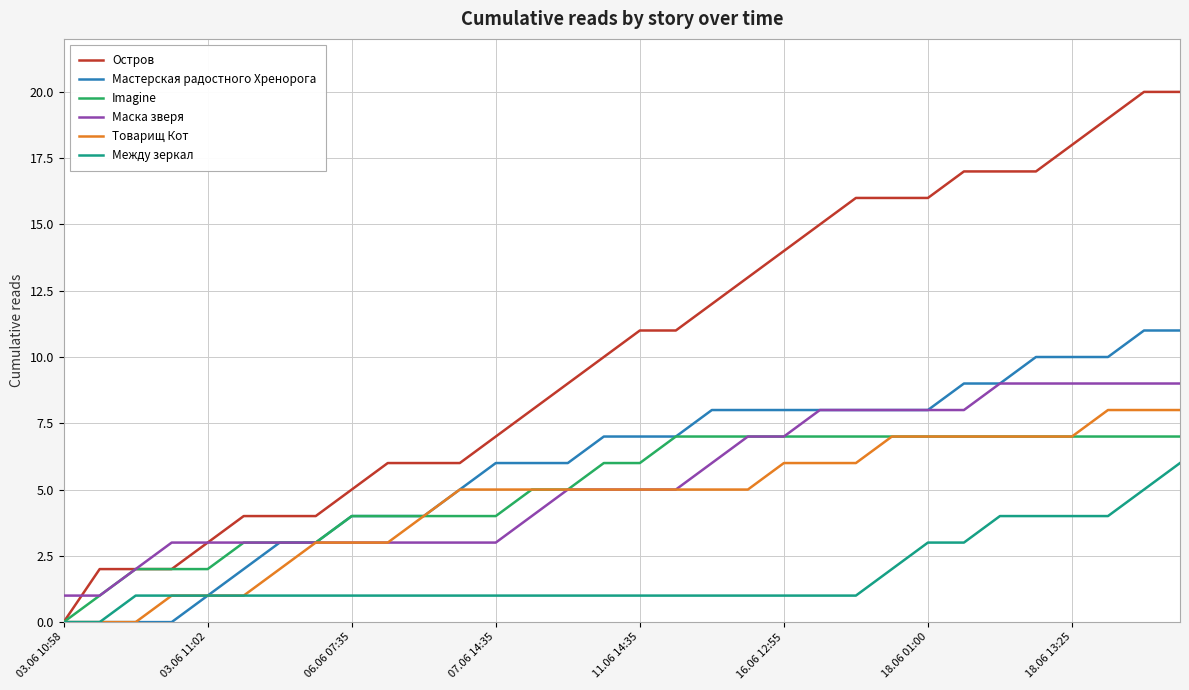

True or false: Между зеркал and Маска зверя intersect in this chart.

False